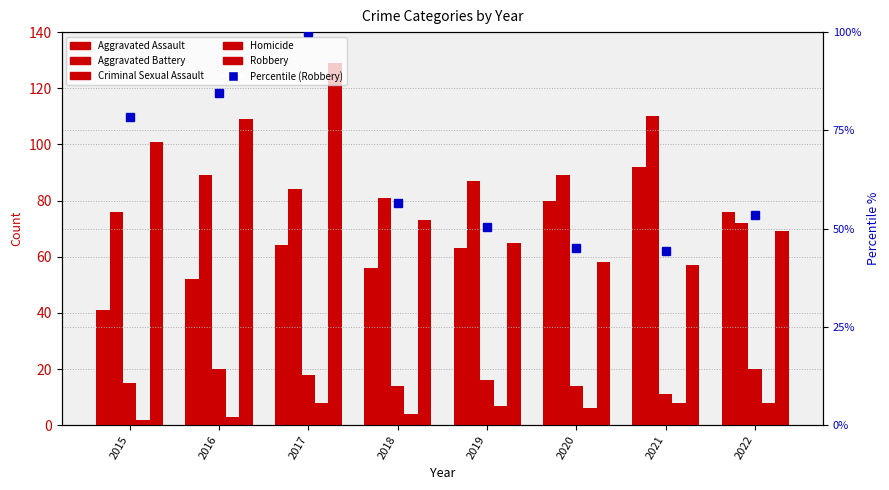

Reading left to right, what are all the values shown in this chart?

Aggravated Assault: 41.0	52.0	64.0	56.0	63.0	80.0	92.0	76.0
Aggravated Battery: 76.0	89.0	84.0	81.0	87.0	89.0	110.0	72.0
Criminal Sexual Assault: 15.0	20.0	18.0	14.0	16.0	14.0	11.0	20.0
Homicide: 2.0	3.0	8.0	4.0	7.0	6.0	8.0	8.0
Robbery: 101.0	109.0	129.0	73.0	65.0	58.0	57.0	69.0
Percentile (Robbery): 78.3	84.5	100.0	56.6	50.4	45.0	44.2	53.5